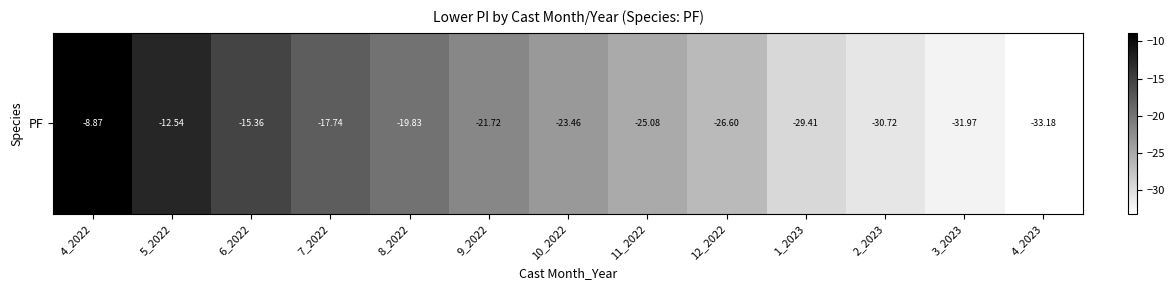

True or false: the data shows -1.8 at 4_2022.

False